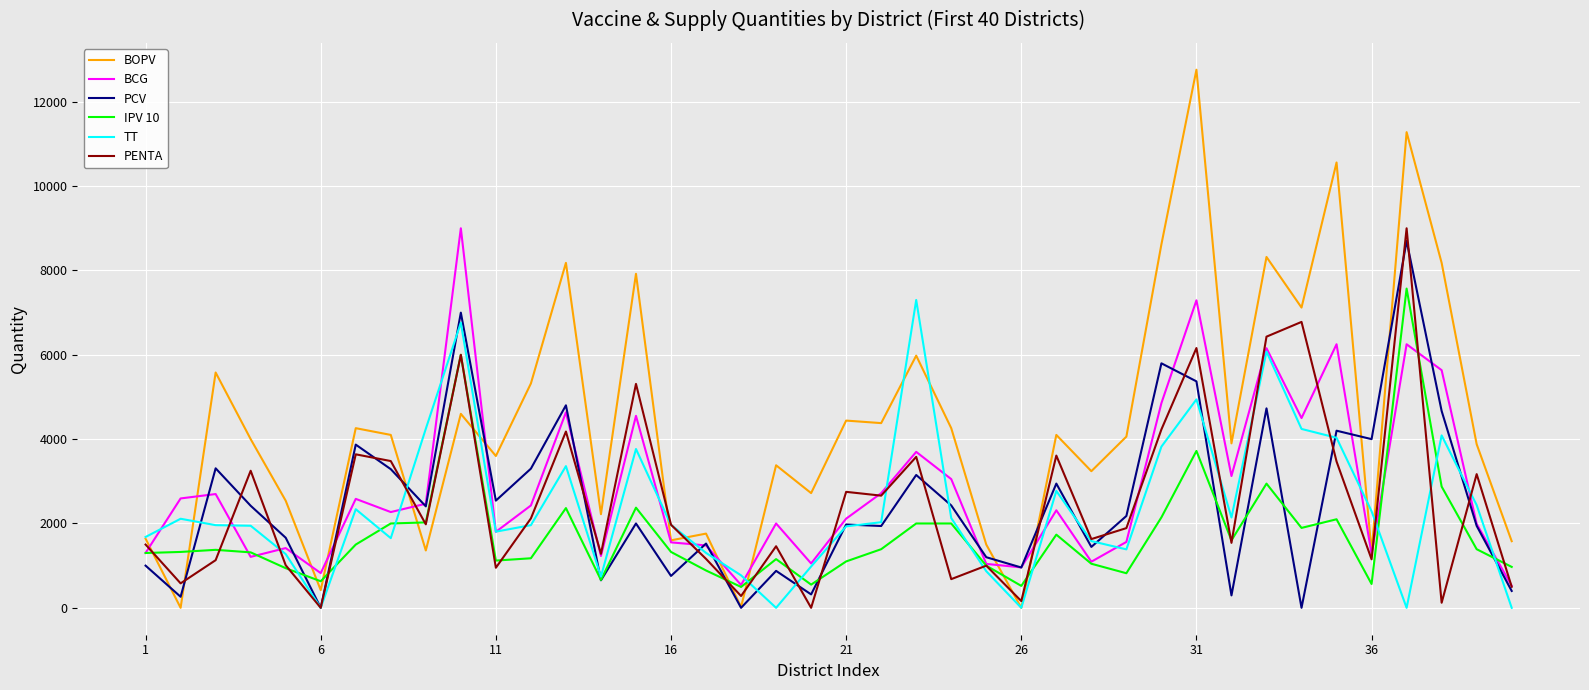

Which series has the largest total across all categories?

BOPV